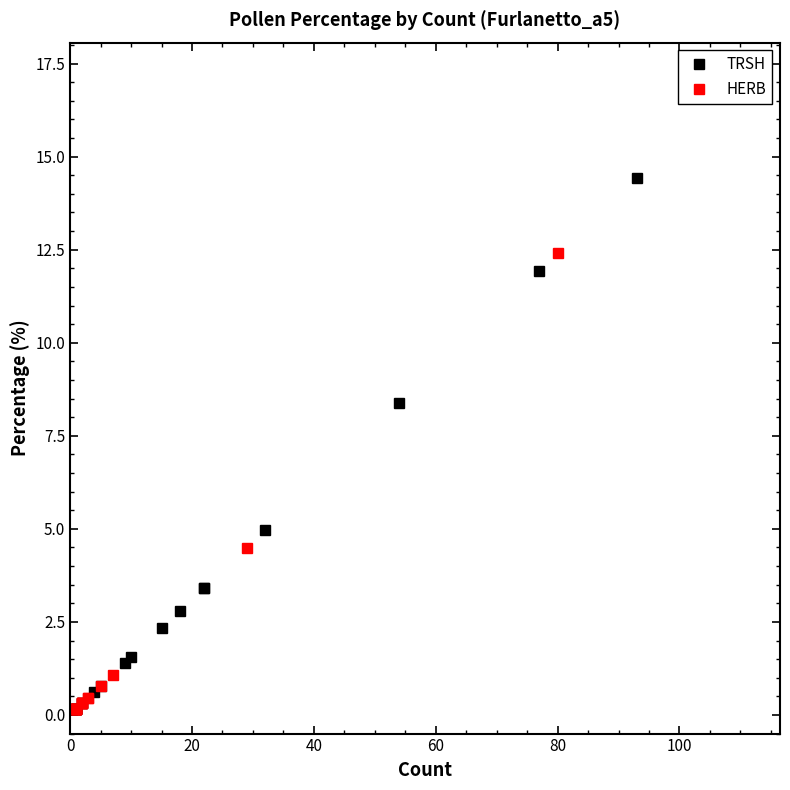

What is the highest value of the HERB series?

12.4